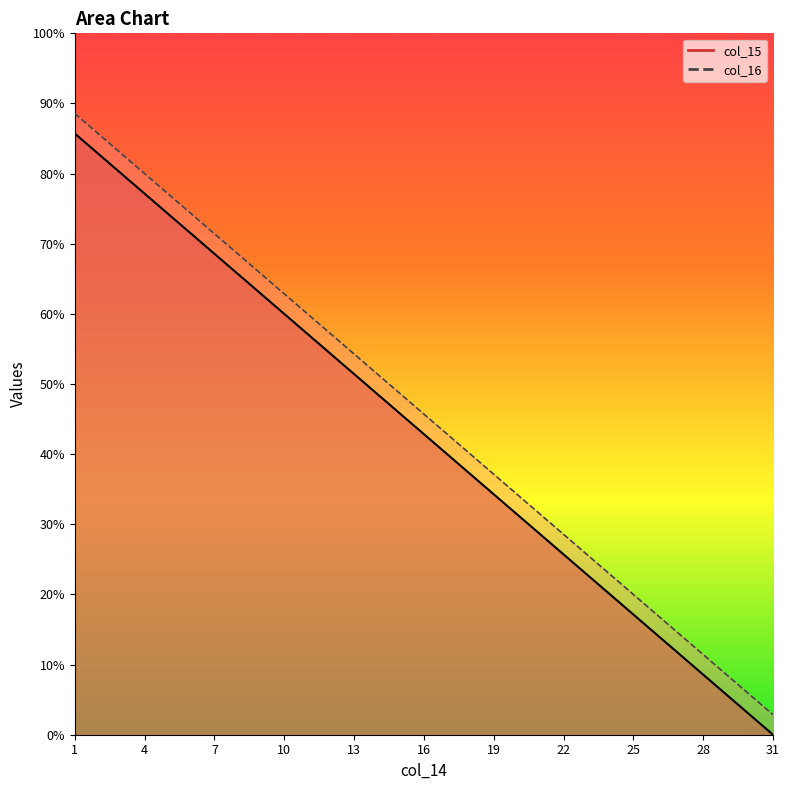

Which category has the highest value across all series?

1